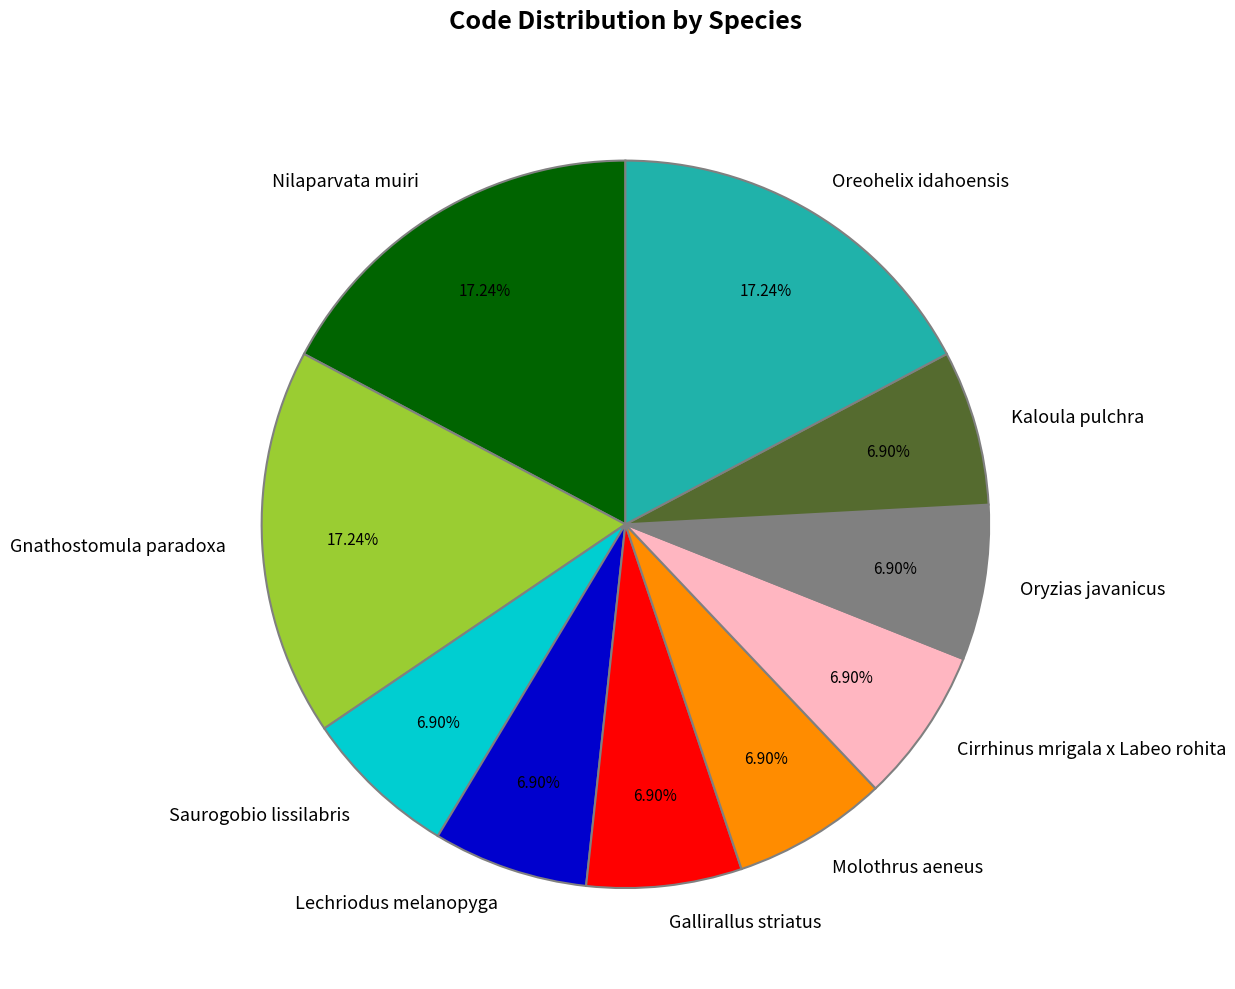

To the nearest percent, what is the average slice percentage?

10%